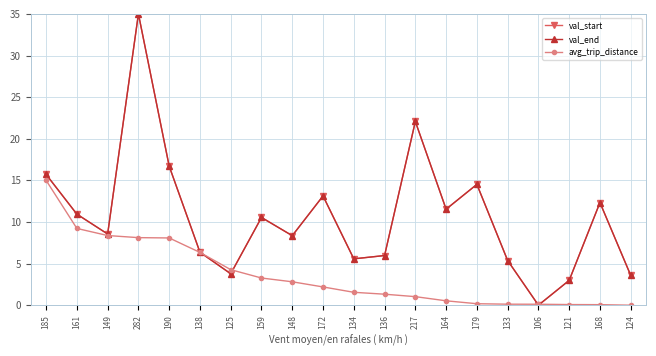

Is this an area chart (filled region under the line)?

No